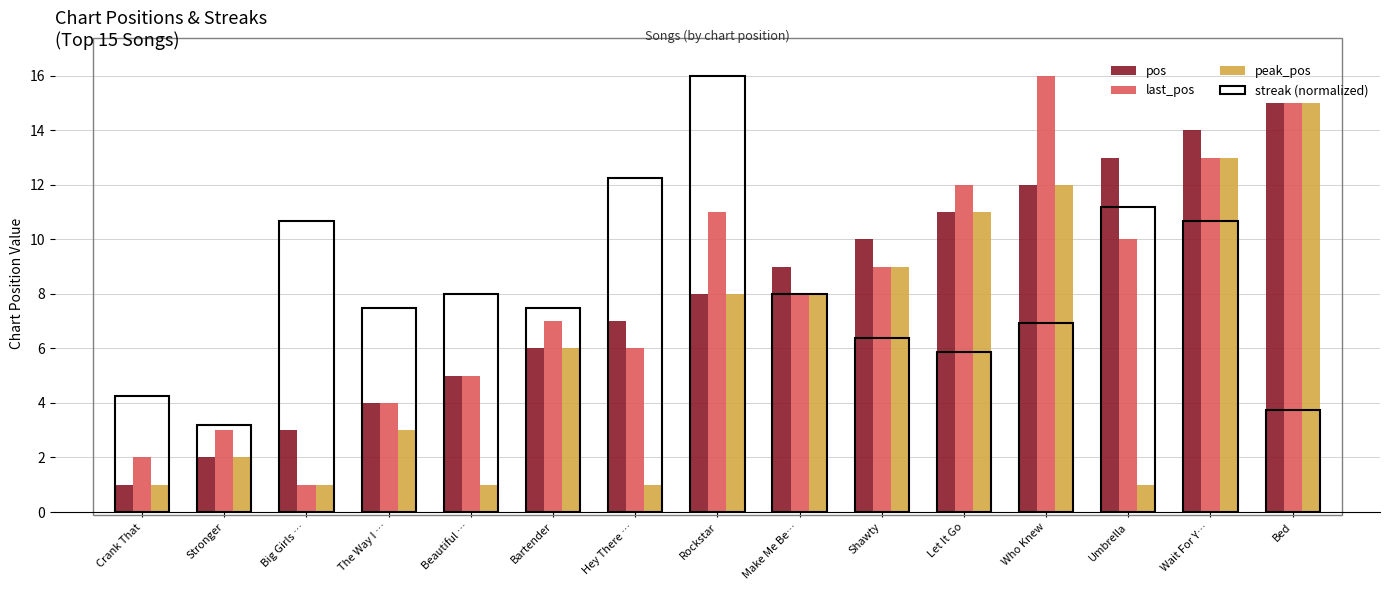

What is the value of the pos bar at the 14th from the left?

14